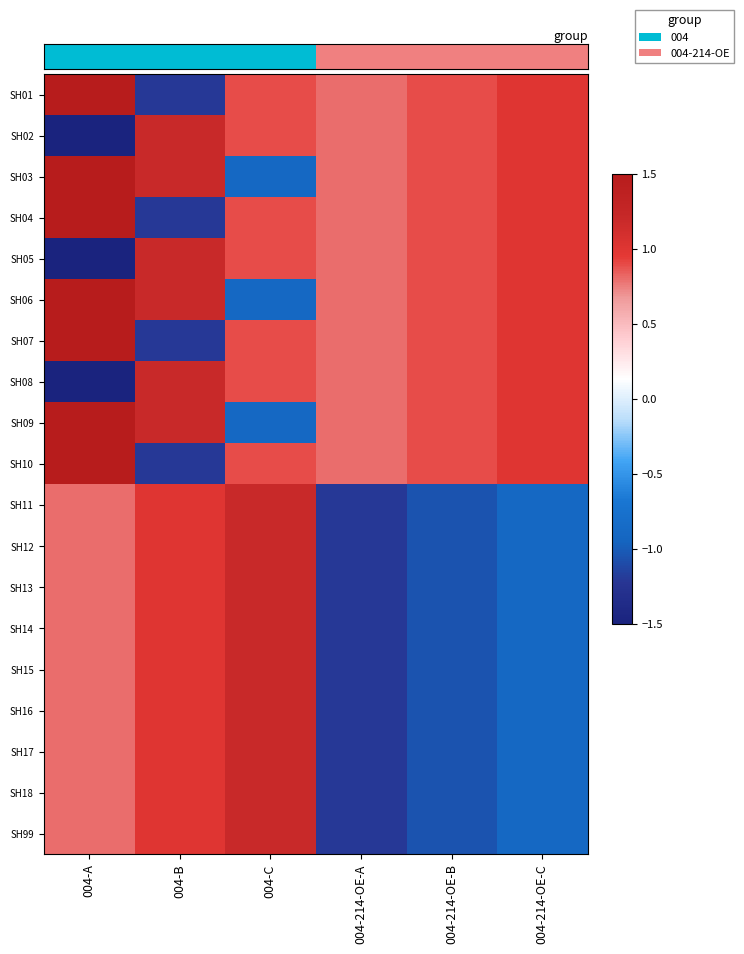

How many categories are shown in the chart?

6